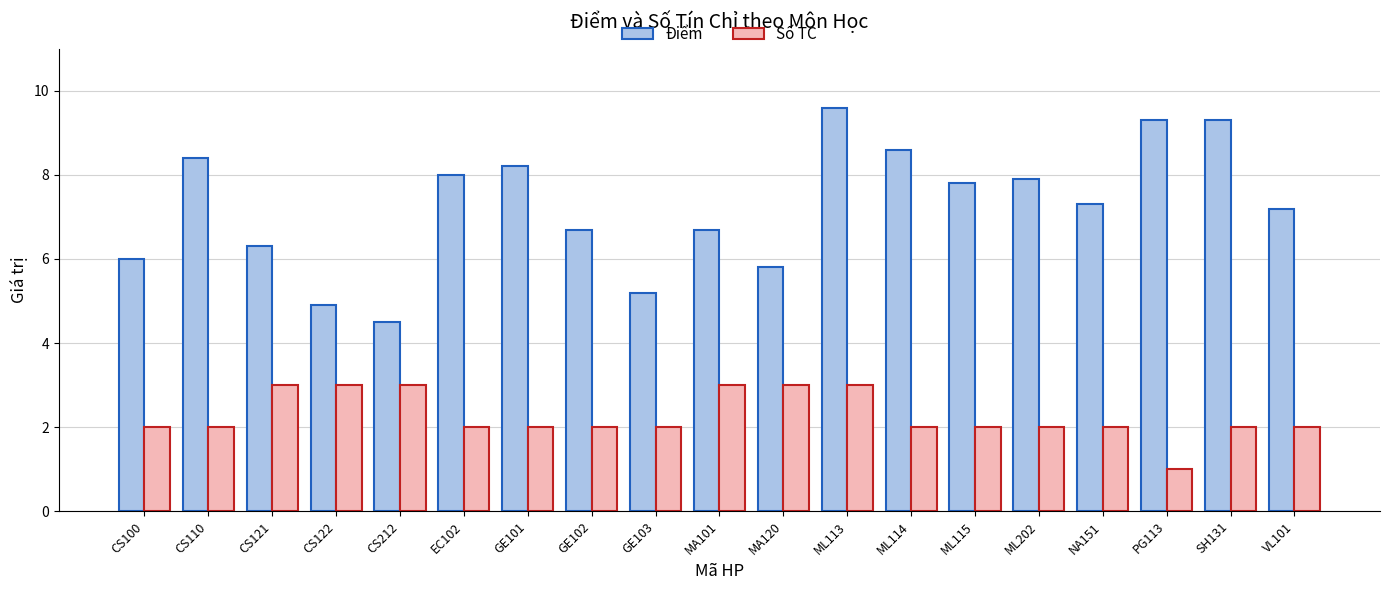

What is the greatest value displayed?

9.6